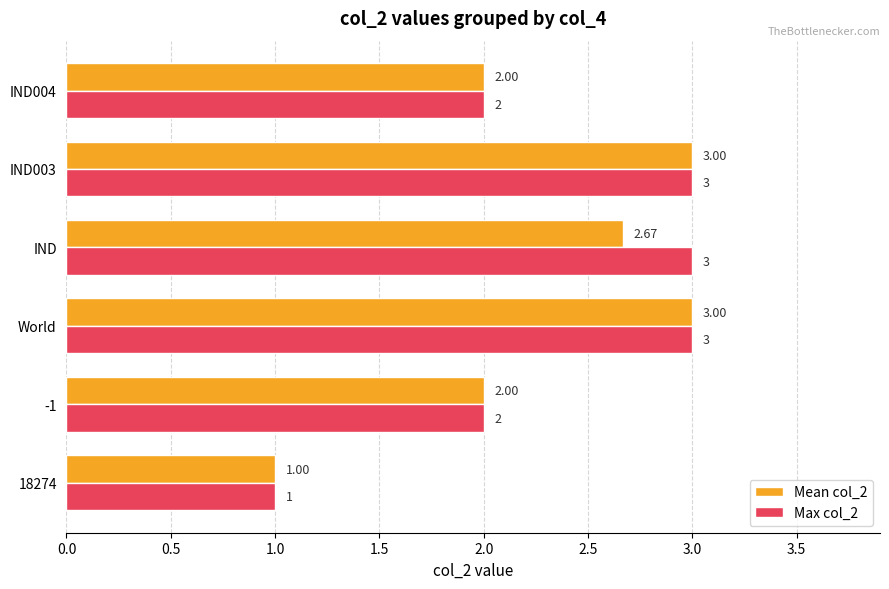

How many Mean col_2 values are between 2 and 3?

5